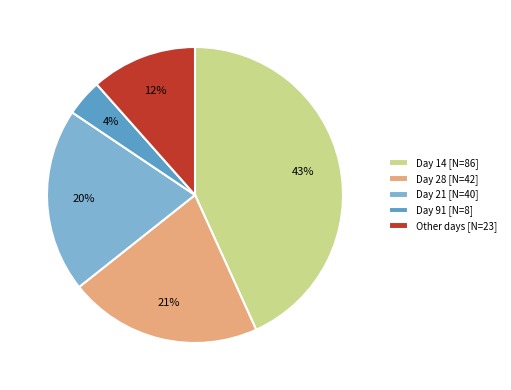

Which category has the biggest portion of the pie?

Day 14 [N=86]